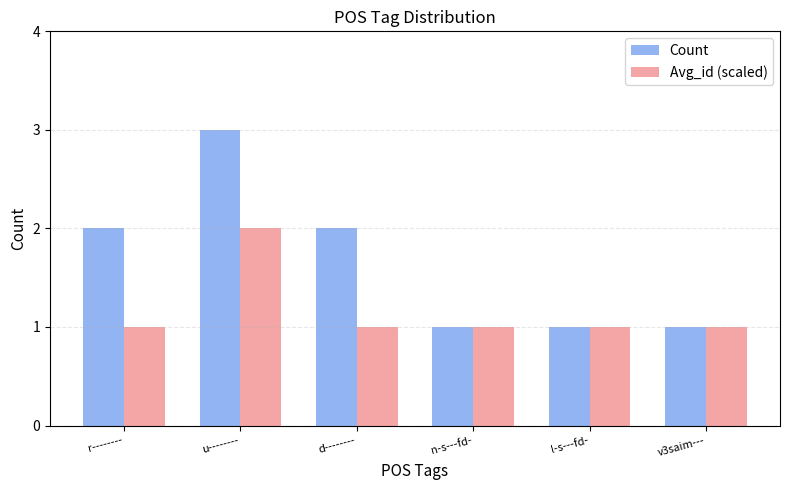

Which series has the largest range (max minus min)?

Count